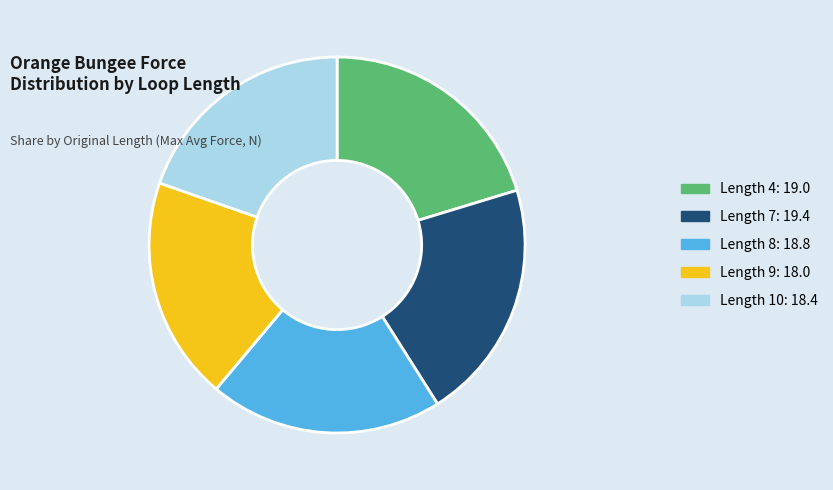

Is there a majority slice in this chart?

No